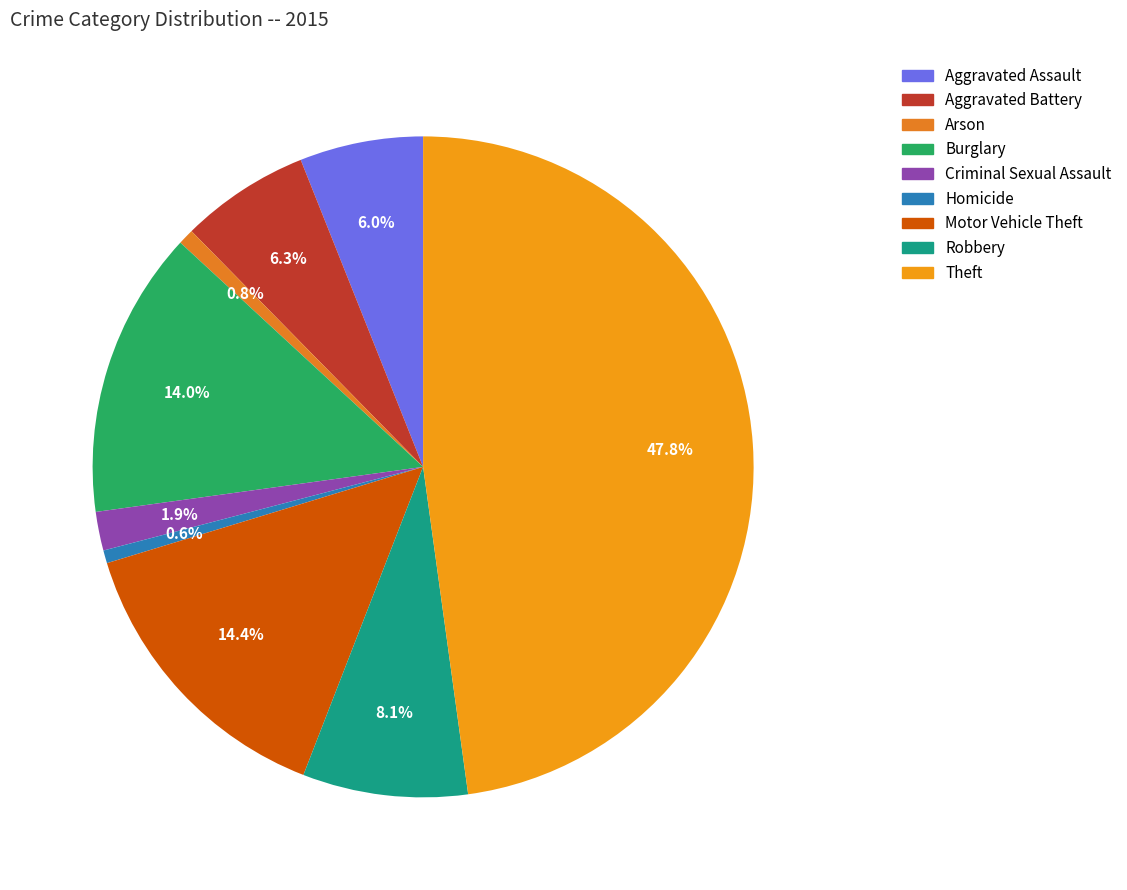

Which has a higher value, Aggravated Assault or Robbery?

Robbery